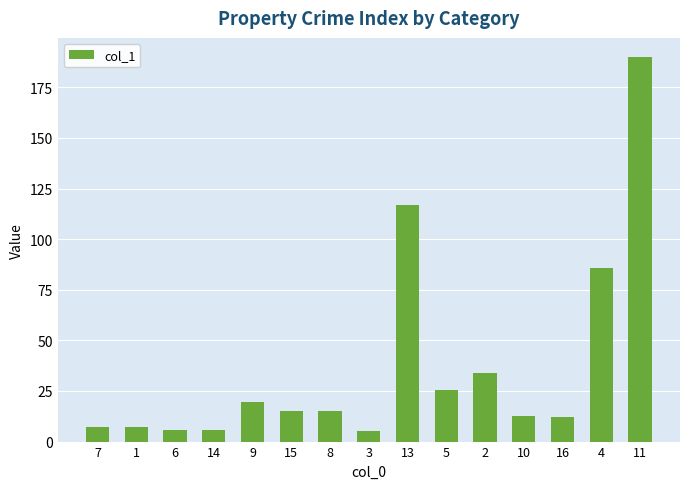

Is it true that the value at 4 is 39.6?

False